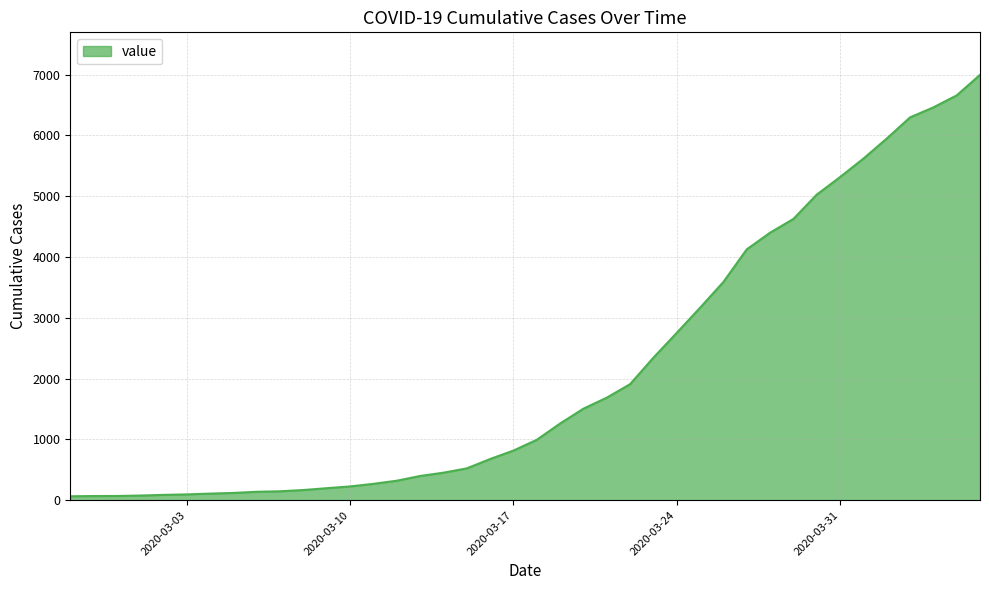

What is the greatest value displayed?

6995